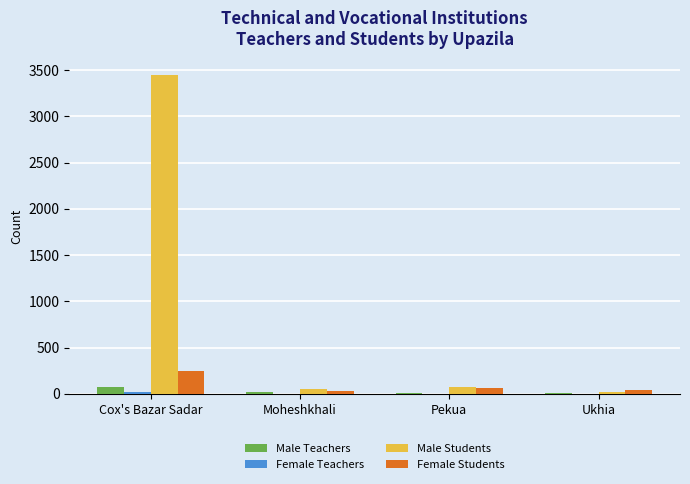

At which category is the sum across all series the highest?

Cox's Bazar Sadar